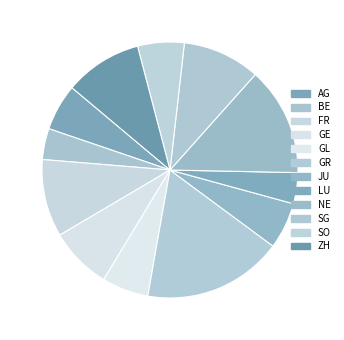

Between BE and SG, which is larger?

SG